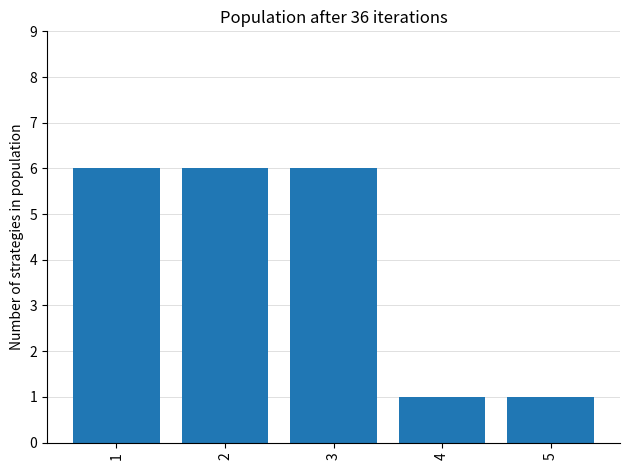

What is the maximum value shown in the chart?

6